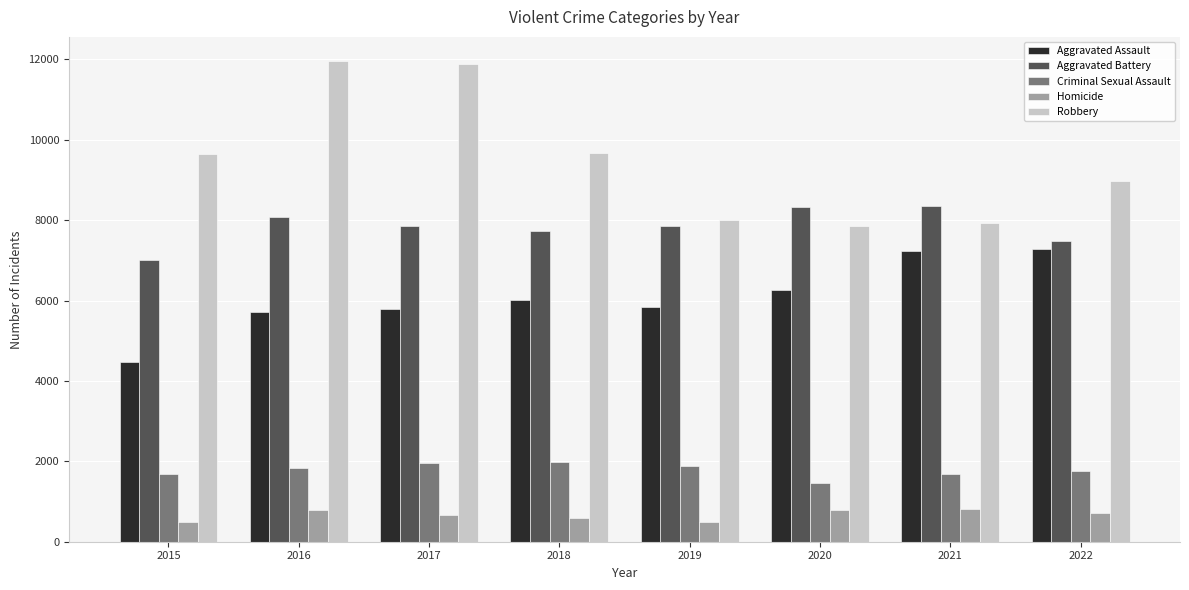

What are all the series names shown in the legend?

Aggravated Assault, Aggravated Battery, Criminal Sexual Assault, Homicide, Robbery